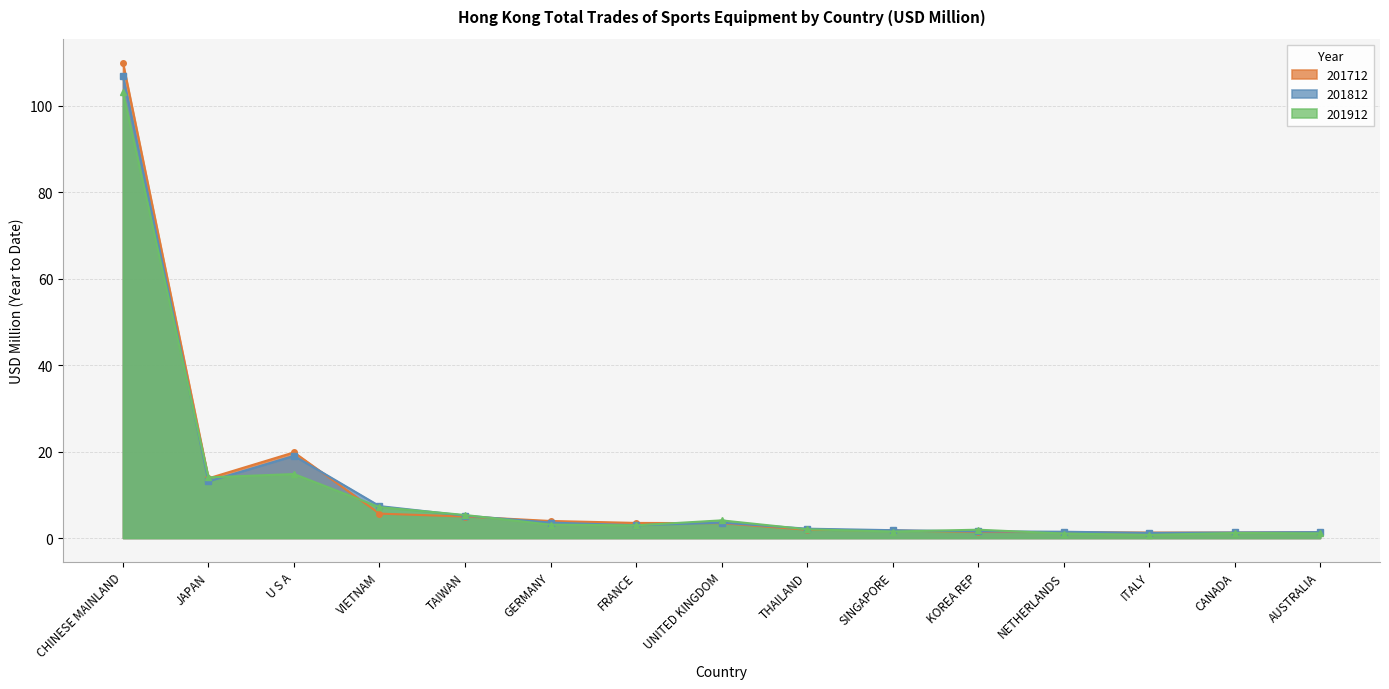

What is the difference between the maximum and second lowest values in the 201912 series?

102.0